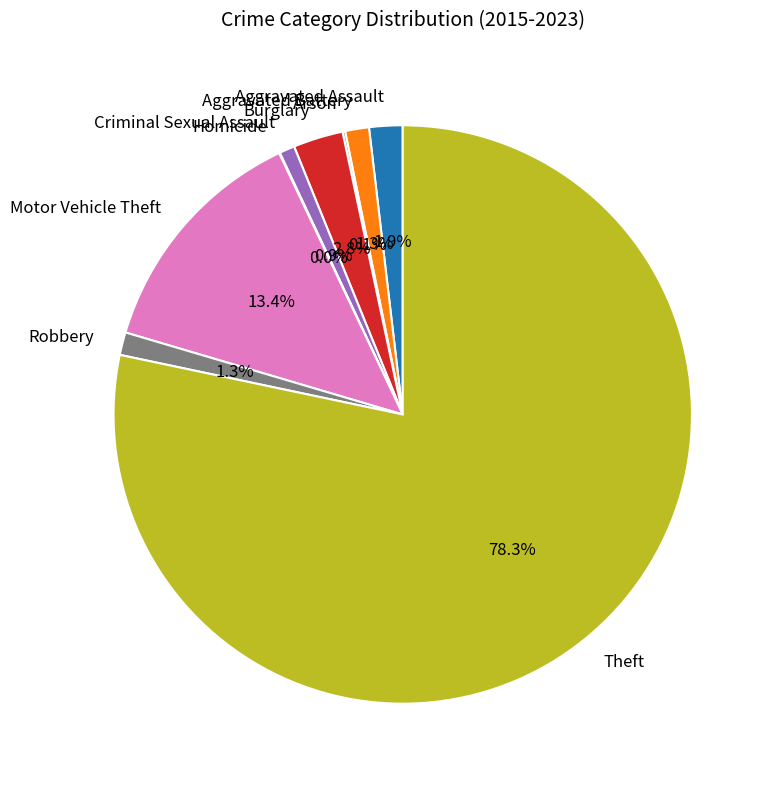

What percentage do Motor Vehicle Theft and Criminal Sexual Assault together represent?

14.3%